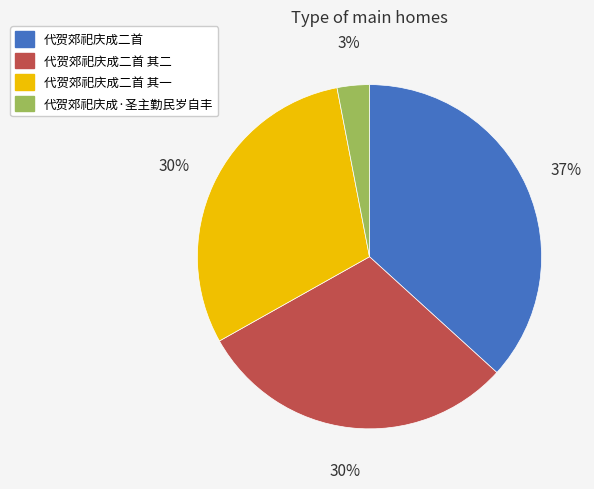

Is there a majority slice in this chart?

No